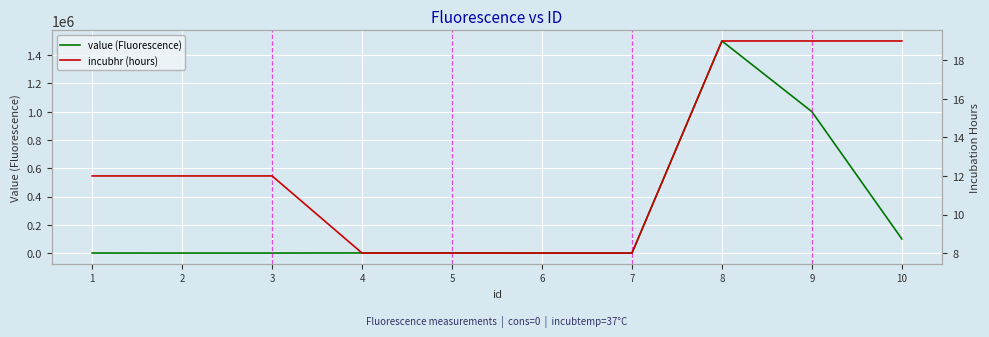

What is the sum of all incubhr (hours) values?

125.0